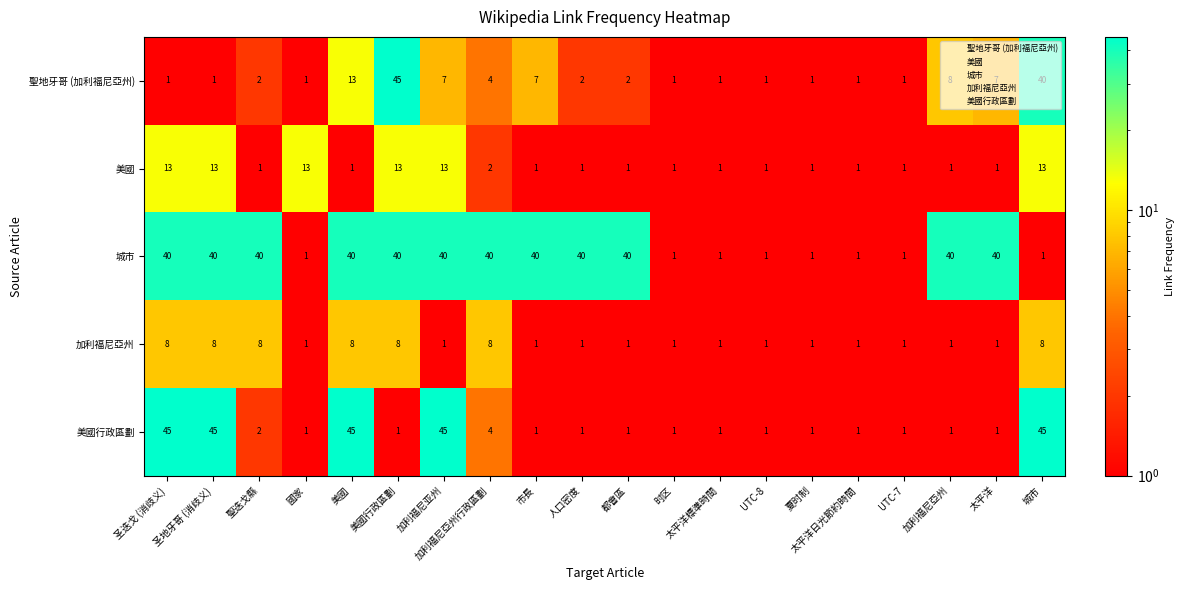

Count the number of categories in the chart.

20